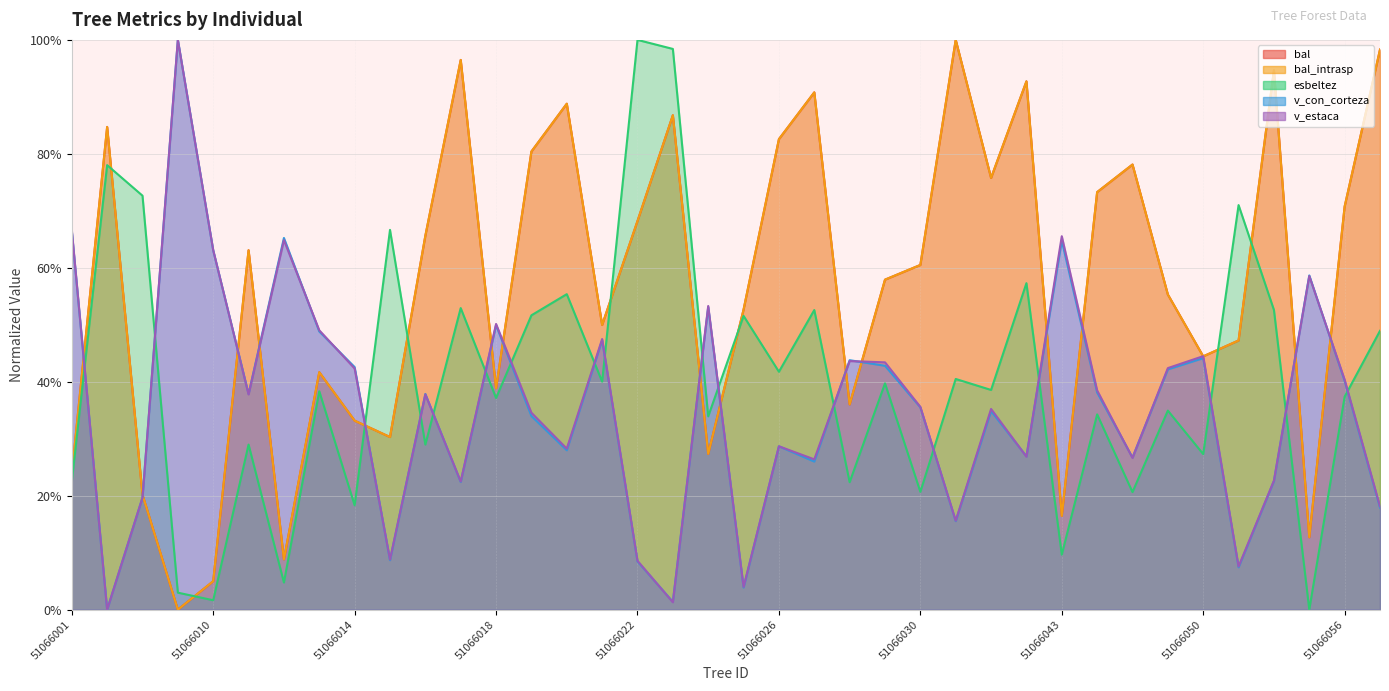

Reading right to left, what are all the values shown in this chart?

bal: 51066057=98.3	51066056=70.8	51066053=12.7	51066052=94.7	51066051=47.2	51066050=44.5	51066049=55.3	51066047=78.1	51066046=73.3	51066043=16.5	51066039=92.7	51066032=75.8	51066031=100.0	51066030=60.5	51066029=57.9	51066028=36.0	51066027=90.8	51066026=82.6	51066025=52.7	51066024=27.3	51066023=86.8	51066022=68.2	51066021=50.0	51066020=88.8	51066019=80.4	51066018=38.9	51066017=96.5	51066016=65.6	51066015=30.3	51066014=33.2	51066013=41.7	51066012=8.8	51066011=63.1	51066010=5.0	51066008=0.0	51066006=20.2	51066002=84.7	51066001=23.8
bal_intrasp: 51066057=98.3	51066056=70.8	51066053=12.7	51066052=94.7	51066051=47.2	51066050=44.5	51066049=55.3	51066047=78.1	51066046=73.3	51066043=16.5	51066039=92.7	51066032=75.8	51066031=100.0	51066030=60.5	51066029=57.9	51066028=36.0	51066027=90.8	51066026=82.6	51066025=52.7	51066024=27.3	51066023=86.8	51066022=68.2	51066021=50.0	51066020=88.8	51066019=80.4	51066018=38.9	51066017=96.5	51066016=65.6	51066015=30.3	51066014=33.2	51066013=41.7	51066012=8.8	51066011=63.1	51066010=5.0	51066008=0.0	51066006=20.2	51066002=84.7	51066001=23.8
esbeltez: 51066057=48.9	51066056=37.4	51066053=0.0	51066052=52.6	51066051=71.0	51066050=27.3	51066049=34.9	51066047=20.6	51066046=34.3	51066043=9.7	51066039=57.3	51066032=38.6	51066031=40.5	51066030=20.7	51066029=39.7	51066028=22.4	51066027=52.6	51066026=41.8	51066025=51.6	51066024=33.9	51066023=98.4	51066022=100.0	51066021=40.0	51066020=55.4	51066019=51.7	51066018=37.1	51066017=52.9	51066016=29.0	51066015=66.7	51066014=18.3	51066013=38.3	51066012=4.8	51066011=29.0	51066010=1.7	51066008=3.0	51066006=72.7	51066002=78.0	51066001=22.4
v_con_corteza: 51066057=17.9	51066056=40.1	51066053=58.7	51066052=22.6	51066051=7.4	51066050=44.1	51066049=42.2	51066047=26.7	51066046=38.1	51066043=64.8	51066039=26.9	51066032=34.9	51066031=15.5	51066030=35.5	51066029=42.8	51066028=43.8	51066027=26.0	51066026=28.7	51066025=3.9	51066024=53.1	51066023=1.4	51066022=8.5	51066021=47.3	51066020=28.0	51066019=34.0	51066018=49.9	51066017=22.4	51066016=37.9	51066015=8.7	51066014=42.6	51066013=48.8	51066012=65.2	51066011=37.9	51066010=63.1	51066008=100.0	51066006=19.6	51066002=0.0	51066001=66.5
v_estaca: 51066057=18.1	51066056=40.4	51066053=58.6	51066052=22.6	51066051=7.6	51066050=44.5	51066049=42.4	51066047=26.6	51066046=38.5	51066043=65.5	51066039=26.8	51066032=35.2	51066031=15.6	51066030=35.6	51066029=43.4	51066028=43.6	51066027=26.4	51066026=28.7	51066025=4.0	51066024=53.3	51066023=1.3	51066022=8.6	51066021=47.5	51066020=28.3	51066019=34.6	51066018=50.1	51066017=22.5	51066016=37.8	51066015=8.8	51066014=42.3	51066013=49.0	51066012=64.9	51066011=37.8	51066010=63.1	51066008=100.0	51066006=19.7	51066002=0.0	51066001=66.6